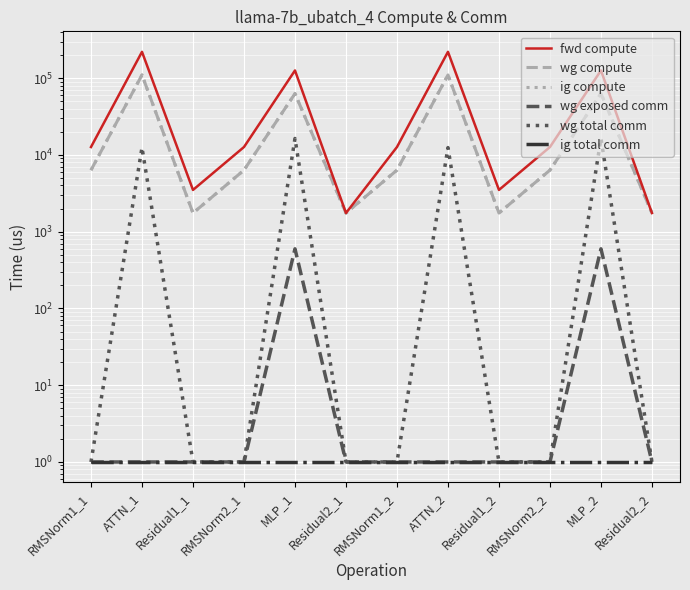

Which category has the lowest value across all series?

RMSNorm1_1